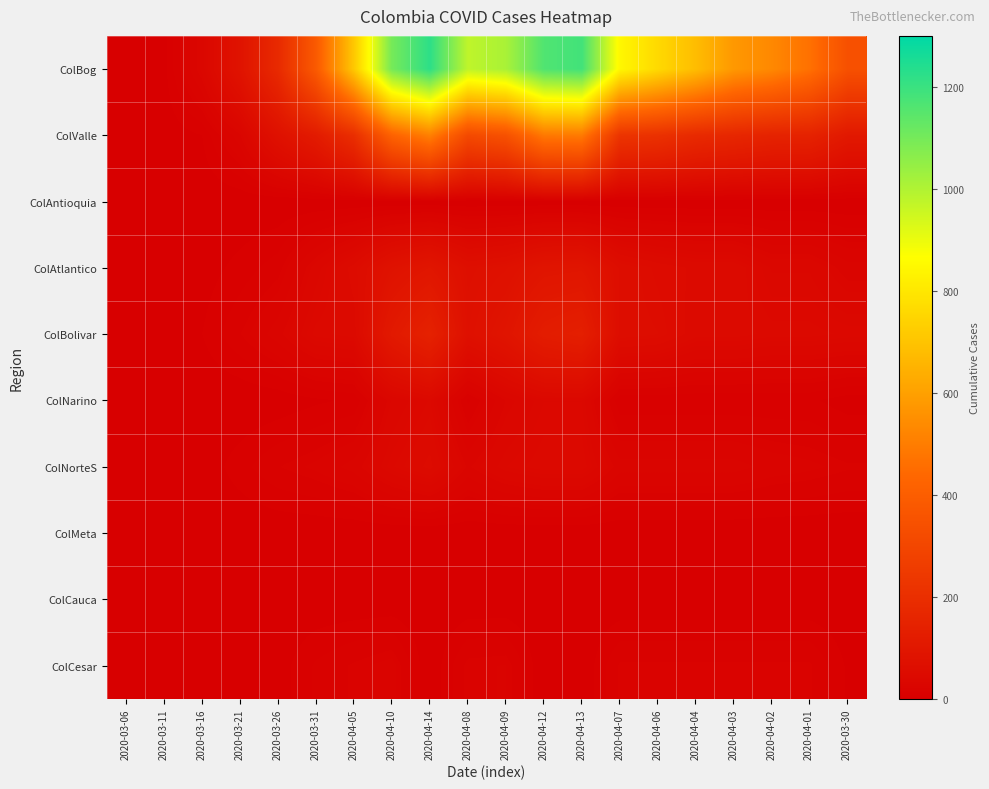

Reading left to right, transcribe all the data shown in this chart.

ColBog: 2020-03-06=0	2020-03-11=3	2020-03-16=32	2020-03-21=84	2020-03-26=179	2020-03-31=383	2020-04-05=710	2020-04-10=1099	2020-04-14=1222	2020-04-08=975	2020-04-09=1011	2020-04-12=1162	2020-04-13=1186	2020-04-07=845	2020-04-06=761	2020-04-04=680	2020-04-03=576	2020-04-02=532	2020-04-01=464	2020-03-30=343
ColValle: 2020-03-06=0	2020-03-11=1	2020-03-16=5	2020-03-21=27	2020-03-26=74	2020-03-31=117	2020-04-05=197	2020-04-10=418	2020-04-14=509	2020-04-08=313	2020-04-09=347	2020-04-12=488	2020-04-13=493	2020-04-07=223	2020-04-06=210	2020-04-04=180	2020-04-03=166	2020-04-02=151	2020-04-01=148	2020-03-30=106
ColAntioquia: 2020-03-06=0	2020-03-11=0	2020-03-16=0	2020-03-21=0	2020-03-26=0	2020-03-31=0	2020-04-05=0	2020-04-10=0	2020-04-14=0	2020-04-08=0	2020-04-09=0	2020-04-12=0	2020-04-13=0	2020-04-07=0	2020-04-06=0	2020-04-04=0	2020-04-03=0	2020-04-02=0	2020-04-01=0	2020-03-30=0
ColAtlantico: 2020-03-06=0	2020-03-11=0	2020-03-16=2	2020-03-21=7	2020-03-26=13	2020-03-31=33	2020-04-05=51	2020-04-10=79	2020-04-14=94	2020-04-08=67	2020-04-09=73	2020-04-12=89	2020-04-13=92	2020-04-07=60	2020-04-06=52	2020-04-04=47	2020-04-03=47	2020-04-02=35	2020-04-01=35	2020-03-30=25
ColBolivar: 2020-03-06=0	2020-03-11=1	2020-03-16=5	2020-03-21=15	2020-03-26=26	2020-03-31=42	2020-04-05=45	2020-04-10=109	2020-04-14=145	2020-04-08=71	2020-04-09=88	2020-04-12=123	2020-04-13=134	2020-04-07=59	2020-04-06=56	2020-04-04=45	2020-04-03=45	2020-04-02=42	2020-04-01=42	2020-03-30=40
ColNarino: 2020-03-06=0	2020-03-11=0	2020-03-16=0	2020-03-21=0	2020-03-26=1	2020-03-31=4	2020-04-05=6	2020-04-10=31	2020-04-14=41	2020-04-08=9	2020-04-09=28	2020-04-12=38	2020-04-13=38	2020-04-07=6	2020-04-06=6	2020-04-04=6	2020-04-03=6	2020-04-02=6	2020-04-01=6	2020-03-30=2
ColNorteS: 2020-03-06=0	2020-03-11=0	2020-03-16=1	2020-03-21=8	2020-03-26=15	2020-03-31=19	2020-04-05=25	2020-04-10=40	2020-04-14=50	2020-04-08=27	2020-04-09=38	2020-04-12=43	2020-04-13=43	2020-04-07=25	2020-04-06=25	2020-04-04=25	2020-04-03=25	2020-04-02=21	2020-04-01=19	2020-03-30=16
ColMeta: 2020-03-06=0	2020-03-11=0	2020-03-16=0	2020-03-21=0	2020-03-26=0	2020-03-31=0	2020-04-05=0	2020-04-10=0	2020-04-14=0	2020-04-08=0	2020-04-09=0	2020-04-12=0	2020-04-13=0	2020-04-07=0	2020-04-06=0	2020-04-04=0	2020-04-03=0	2020-04-02=0	2020-04-01=0	2020-03-30=0
ColCauca: 2020-03-06=0	2020-03-11=0	2020-03-16=0	2020-03-21=0	2020-03-26=0	2020-03-31=0	2020-04-05=0	2020-04-10=0	2020-04-14=0	2020-04-08=0	2020-04-09=0	2020-04-12=0	2020-04-13=0	2020-04-07=0	2020-04-06=0	2020-04-04=0	2020-04-03=0	2020-04-02=0	2020-04-01=0	2020-03-30=0
ColCesar: 2020-03-06=0	2020-03-11=0	2020-03-16=0	2020-03-21=0	2020-03-26=2	2020-03-31=11	2020-04-05=16	2020-04-10=20	2020-04-14=0	2020-04-08=17	2020-04-09=18	2020-04-12=0	2020-04-13=0	2020-04-07=16	2020-04-06=16	2020-04-04=16	2020-04-03=16	2020-04-02=16	2020-04-01=16	2020-03-30=4